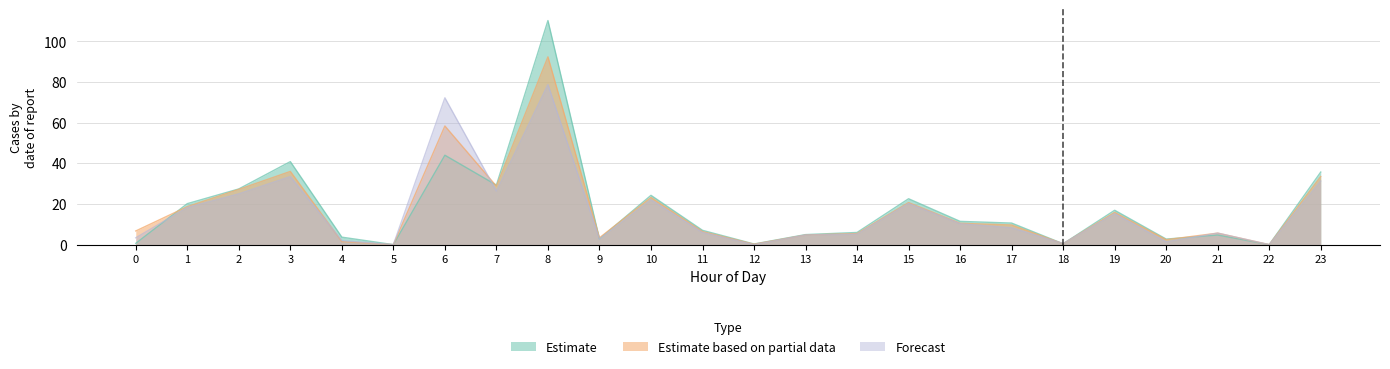

What is the highest value of the Estimate based on partial data series?

92.4